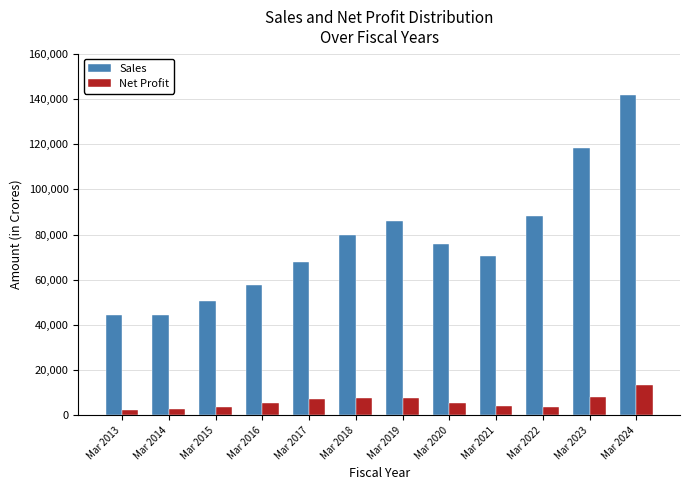

Rank the series by their average value, from lowest to highest.

Net Profit, Sales